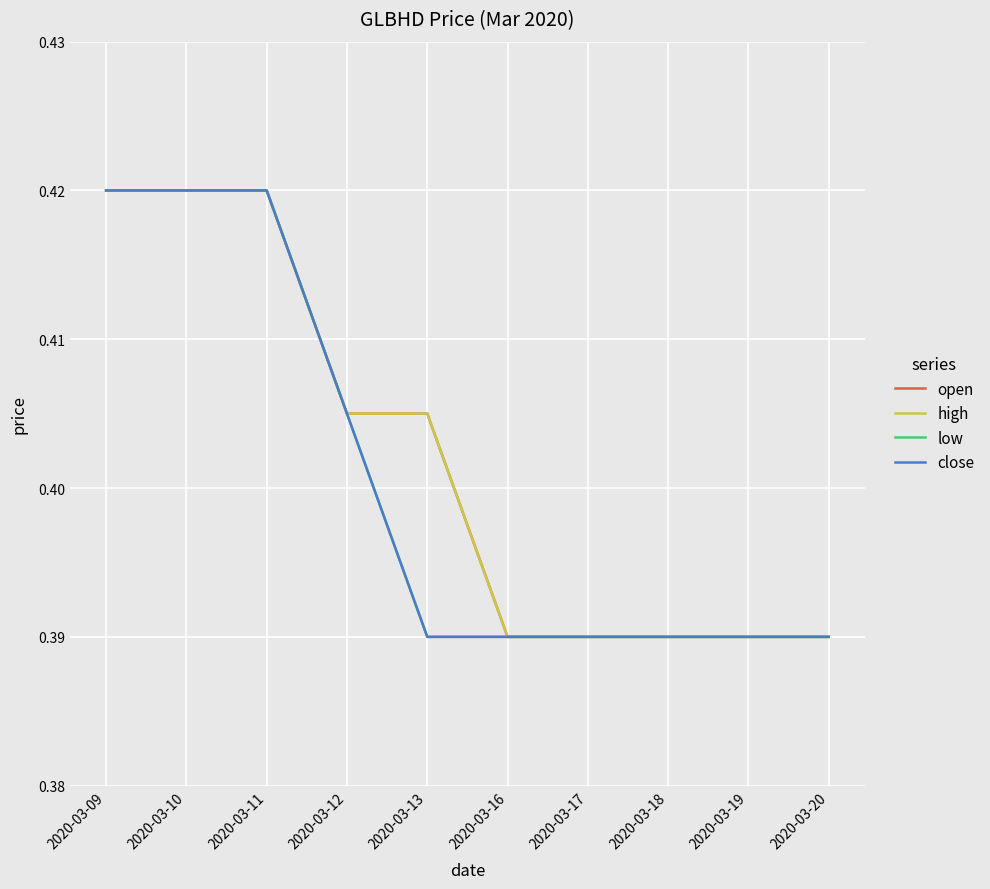

The close series shows 0.1 at 2020-03-13. True or false?

False